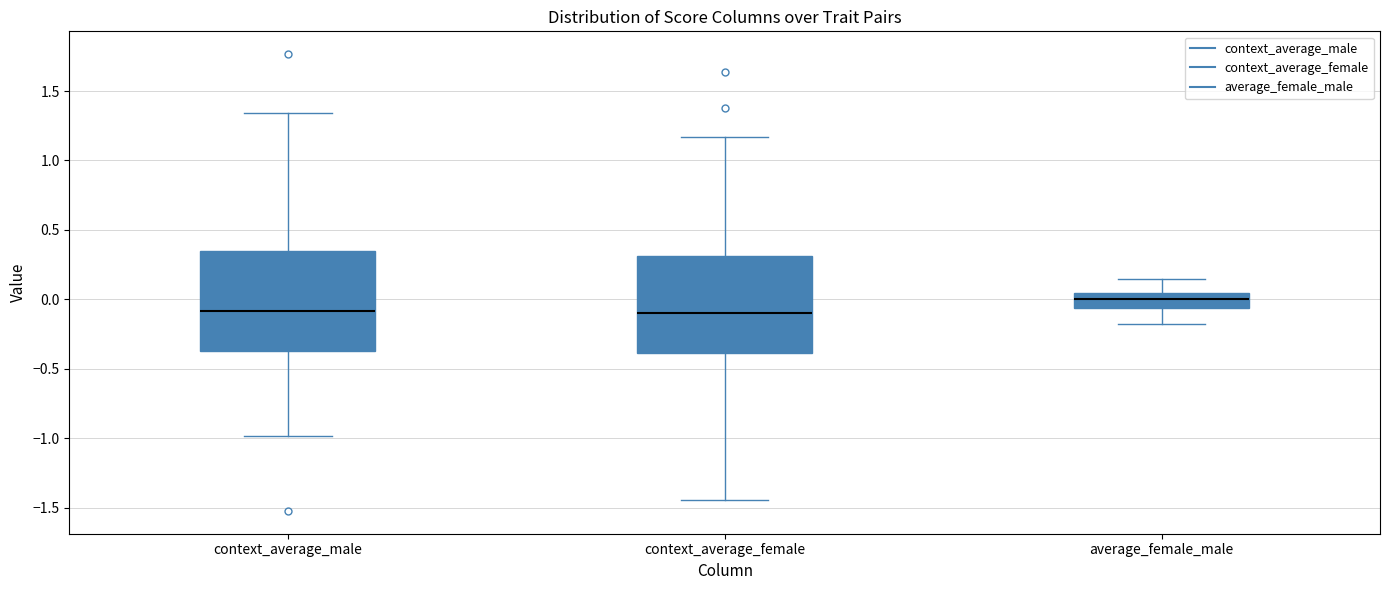

Reading left to right, transcribe this box plot: for each box, give where its median line is, the range the box spans, and where its two whiskers end, as read against the y-axis. The values are not printed on the chart, so give them approximately, as read against the axis.

context_average_male: median -0.10, box -0.35 to 0.35, whiskers -1.00 to 1.35
context_average_female: median -0.10, box -0.40 to 0.30, whiskers -1.45 to 1.15
average_female_male: median 0.00, box -0.05 to 0.05, whiskers -0.20 to 0.15